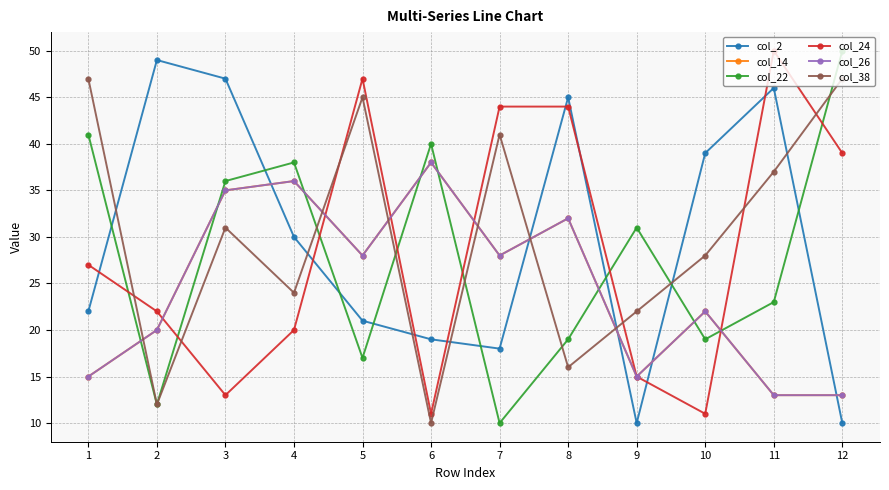

At which label does col_14 first exceed 28?

3